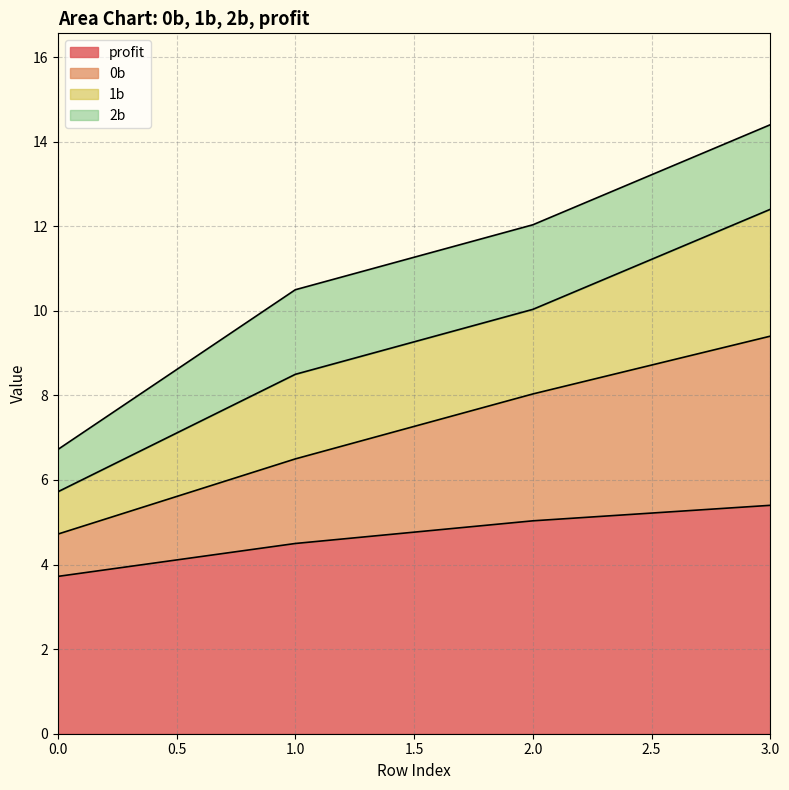

What is the lowest value of the profit series?

3.7